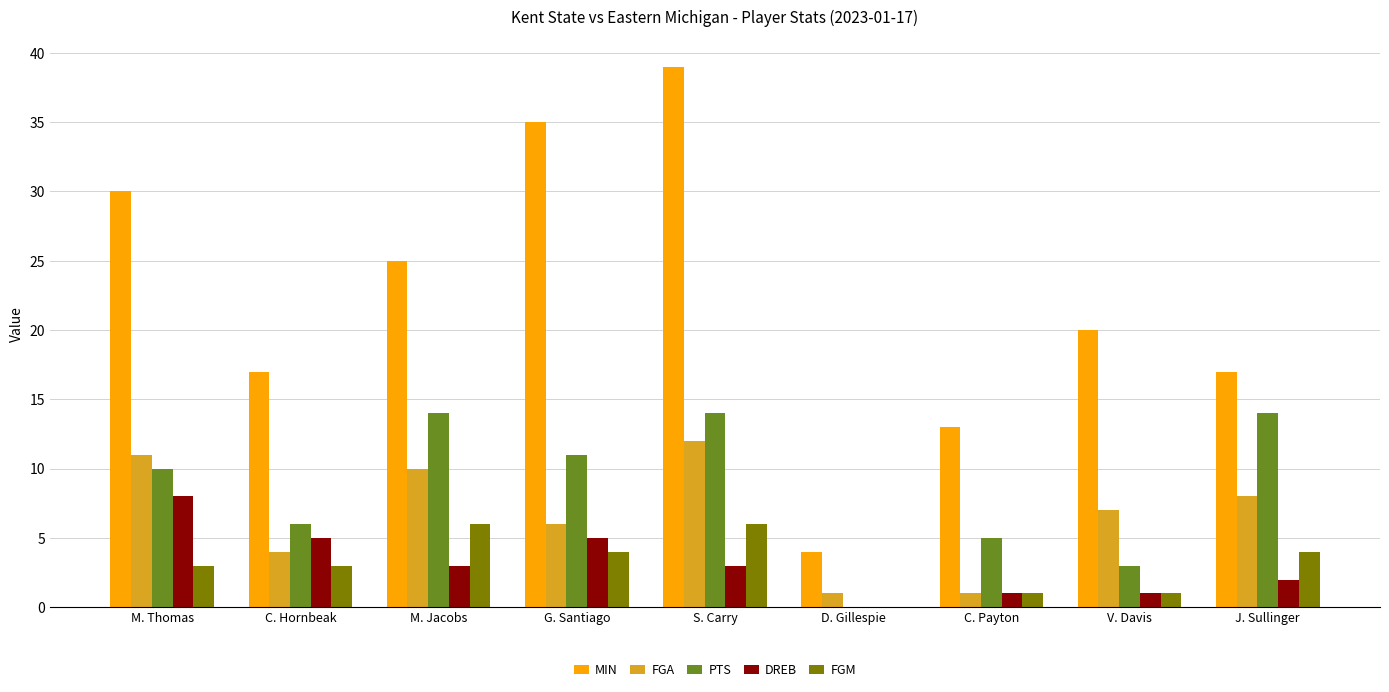

How many series are shown in this chart?

5